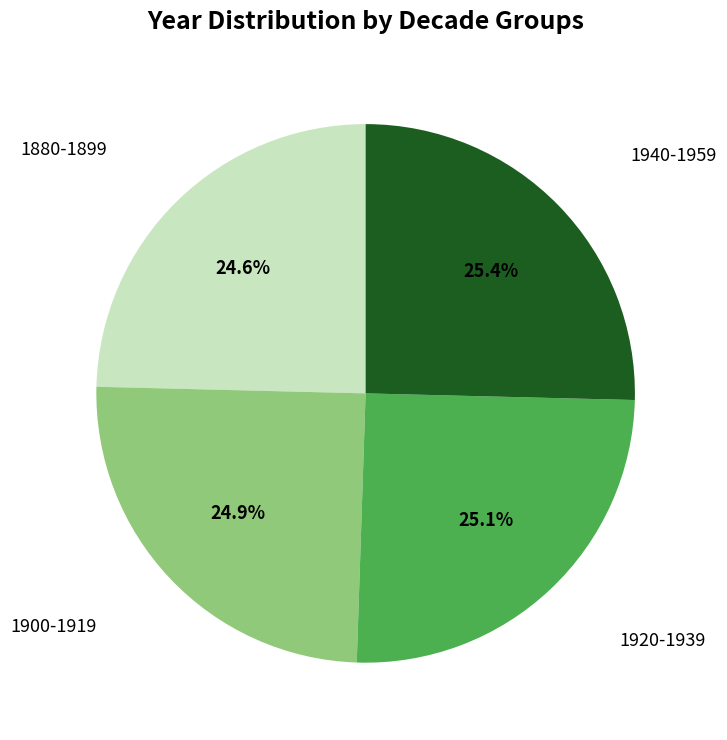

How many segments does this pie chart have?

4